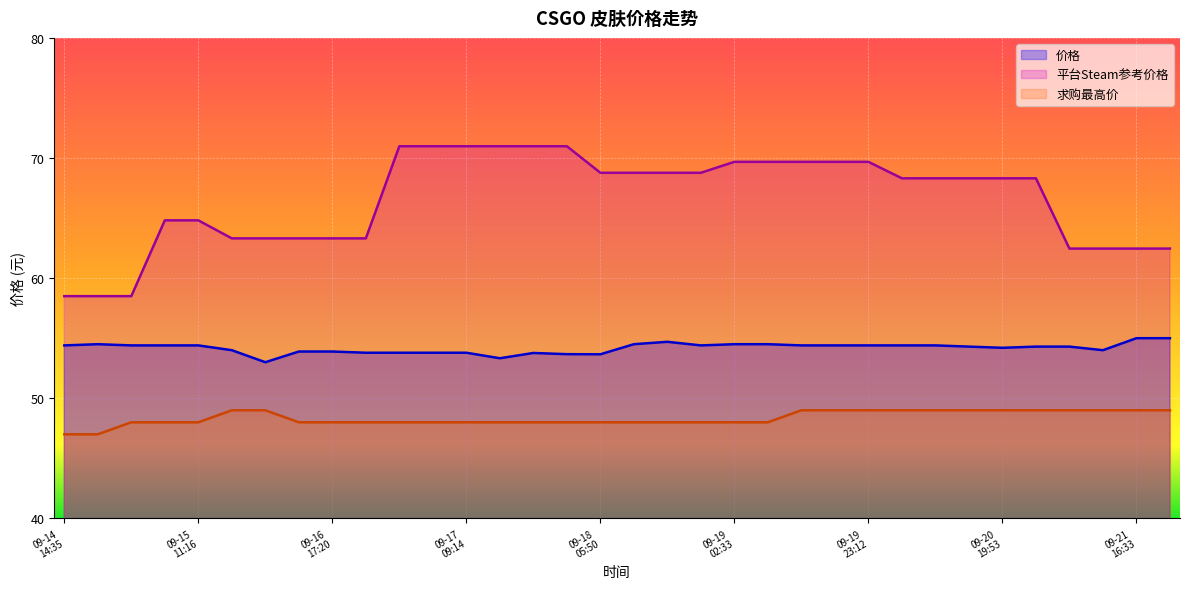

Reading left to right, transcribe all the data shown in this chart.

价格: 09-14
14:35=54.4	09-14
19:45=54.5	09-15
00:56=54.4	09-15
06:07=54.4	09-15
11:16=54.4	09-16
06:17=54.0	09-16
11:38=53.0	09-16
17:03=53.9	09-16
17:20=53.9	09-16
22:40=53.8	09-17
03:50=53.8	09-17
09:04=53.8	09-17
09:14=53.8	09-17
14:23=53.3	09-17
19:31=53.8	09-18
00:42=53.7	09-18
05:50=53.7	09-18
11:03=54.5	09-18
16:12=54.7	09-18
21:22=54.4	09-19
02:33=54.5	09-19
07:43=54.5	09-19
12:53=54.4	09-19
18:03=54.4	09-19
23:12=54.4	09-20
04:24=54.4	09-20
09:31=54.4	09-20
14:44=54.3	09-20
19:53=54.2	09-21
01:02=54.3	09-21
06:13=54.3	09-21
11:23=54.0	09-21
16:33=55.0	09-21
21:42=55.0
平台Steam参考价格: 09-14
14:35=58.5	09-14
19:45=58.5	09-15
00:56=58.5	09-15
06:07=64.8	09-15
11:16=64.8	09-16
06:17=63.3	09-16
11:38=63.3	09-16
17:03=63.3	09-16
17:20=63.3	09-16
22:40=63.3	09-17
03:50=71.0	09-17
09:04=71.0	09-17
09:14=71.0	09-17
14:23=71.0	09-17
19:31=71.0	09-18
00:42=71.0	09-18
05:50=68.8	09-18
11:03=68.8	09-18
16:12=68.8	09-18
21:22=68.8	09-19
02:33=69.7	09-19
07:43=69.7	09-19
12:53=69.7	09-19
18:03=69.7	09-19
23:12=69.7	09-20
04:24=68.3	09-20
09:31=68.3	09-20
14:44=68.3	09-20
19:53=68.3	09-21
01:02=68.3	09-21
06:13=62.5	09-21
11:23=62.5	09-21
16:33=62.5	09-21
21:42=62.5
求购最高价: 09-14
14:35=47.0	09-14
19:45=47.0	09-15
00:56=48.0	09-15
06:07=48.0	09-15
11:16=48.0	09-16
06:17=49.0	09-16
11:38=49.0	09-16
17:03=48.0	09-16
17:20=48.0	09-16
22:40=48.0	09-17
03:50=48.0	09-17
09:04=48.0	09-17
09:14=48.0	09-17
14:23=48.0	09-17
19:31=48.0	09-18
00:42=48.0	09-18
05:50=48.0	09-18
11:03=48.0	09-18
16:12=48.0	09-18
21:22=48.0	09-19
02:33=48.0	09-19
07:43=48.0	09-19
12:53=49.0	09-19
18:03=49.0	09-19
23:12=49.0	09-20
04:24=49.0	09-20
09:31=49.0	09-20
14:44=49.0	09-20
19:53=49.0	09-21
01:02=49.0	09-21
06:13=49.0	09-21
11:23=49.0	09-21
16:33=49.0	09-21
21:42=49.0